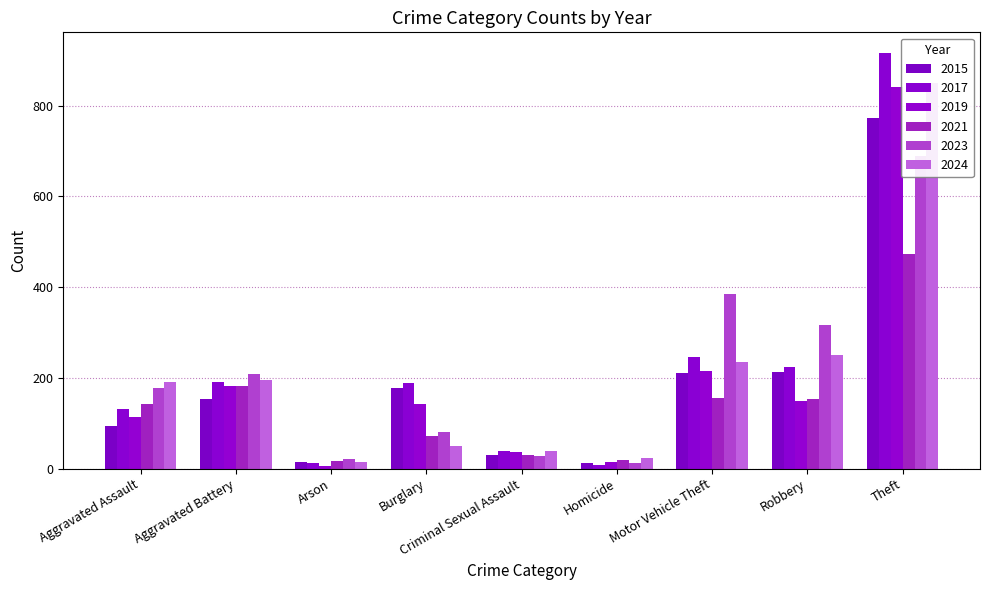

How many data points does each series have?

9